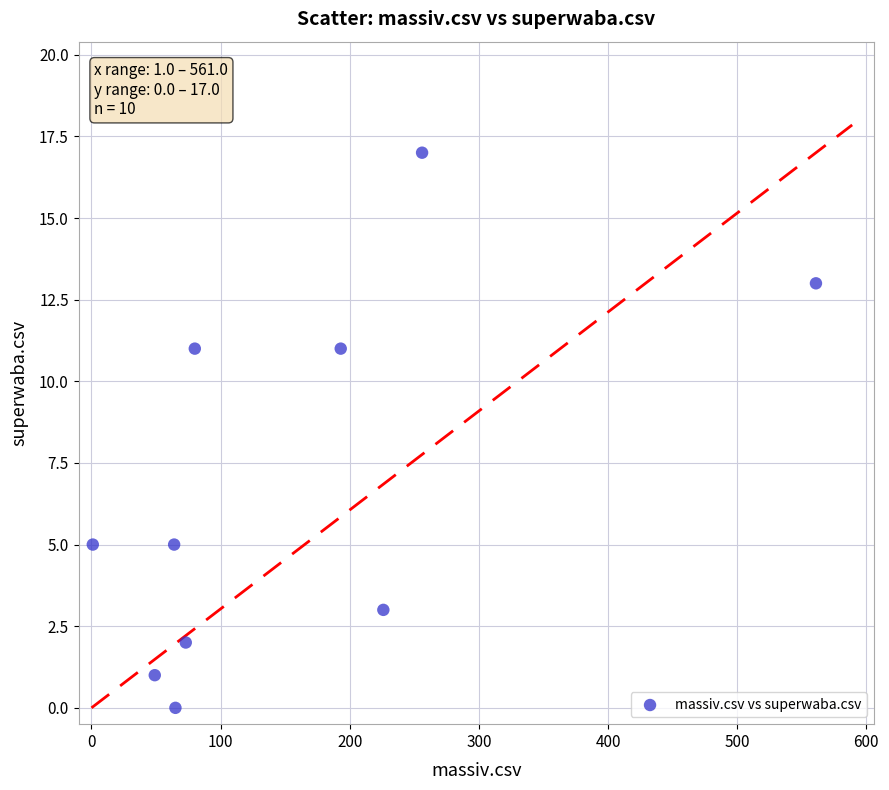

What is the average Y value?

7